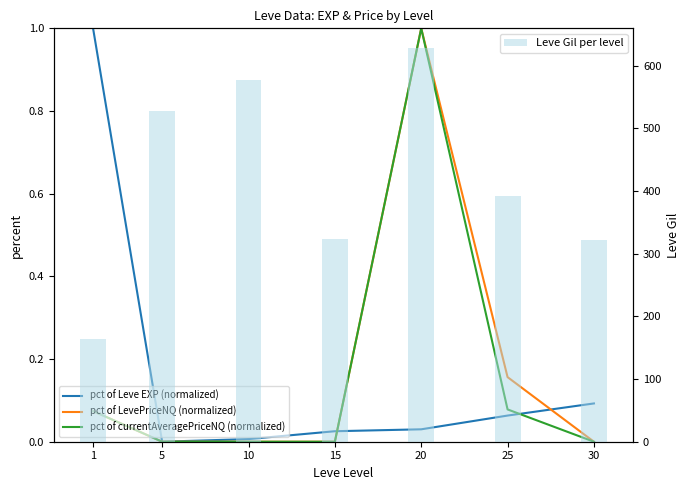

List the series in order of their peak value, highest first.

Leve Gil per level, pct of LevePriceNQ (normalized), pct of currentAveragePriceNQ (normalized), pct of Leve EXP (normalized)